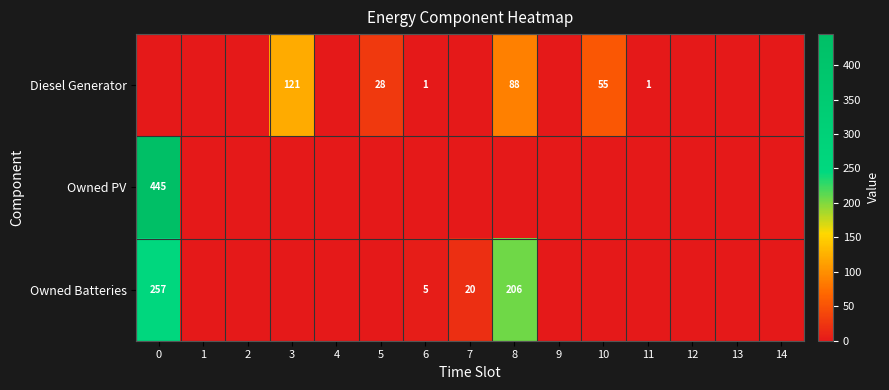

The Diesel Generator series shows 121 at 3. True or false?

True